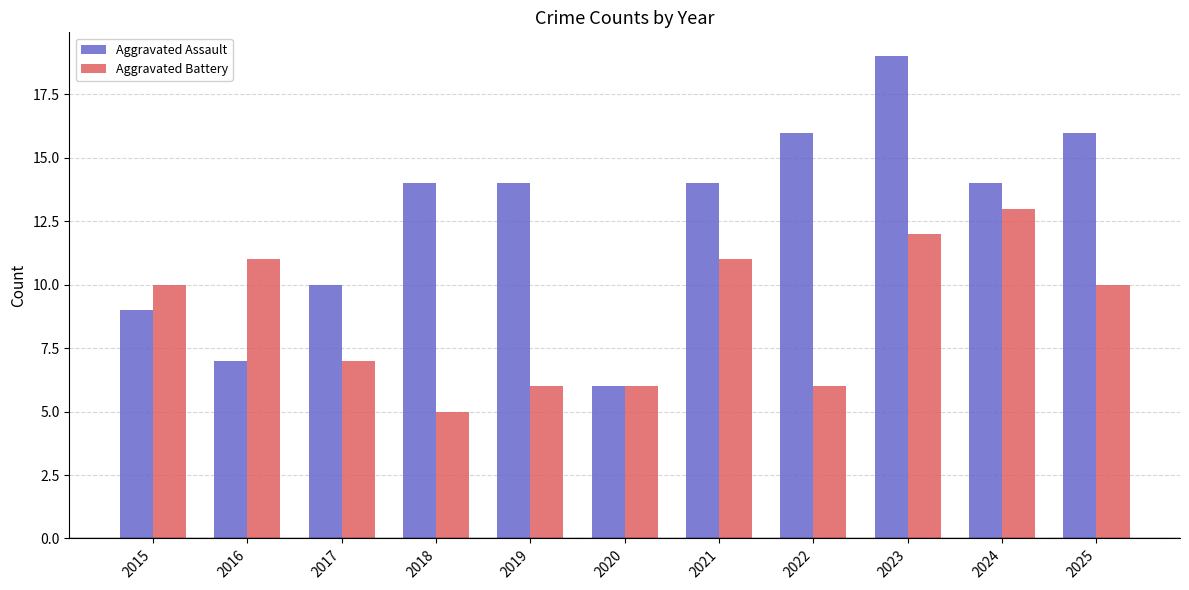

Read the Aggravated Assault value at 2021.

14